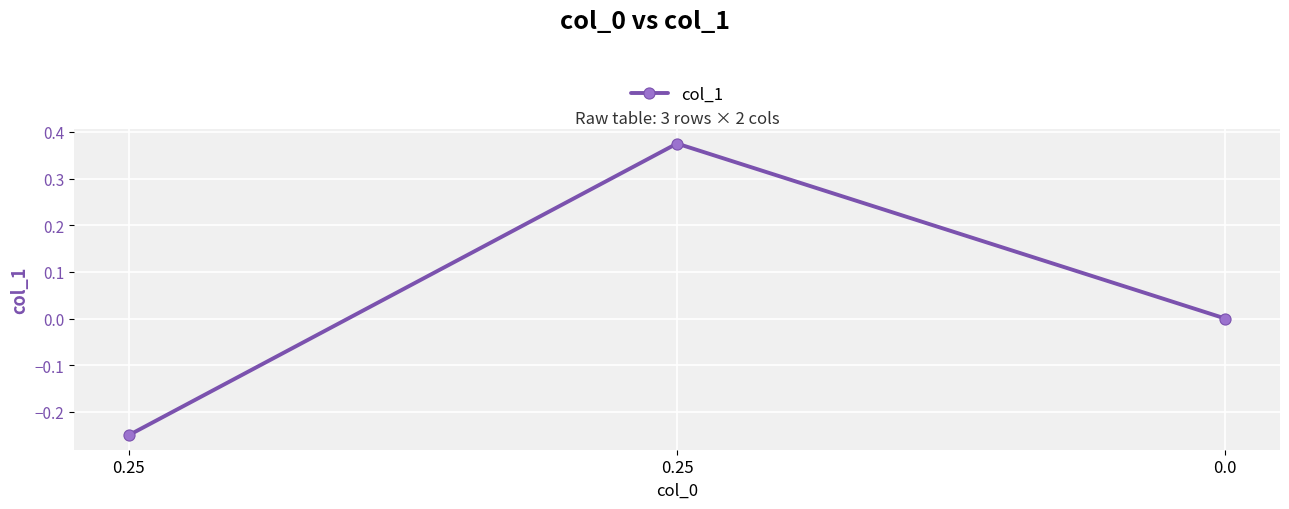

Reading left to right, list all the values displayed in this chart.

-0.2	0.4	0.0